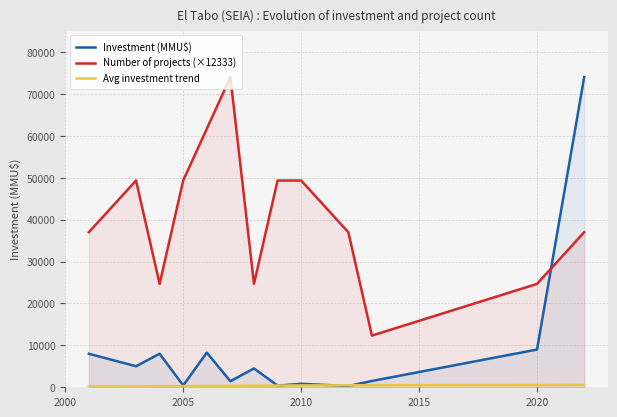

How many values in the Number of projects (×12333) series exceed 37000?

6